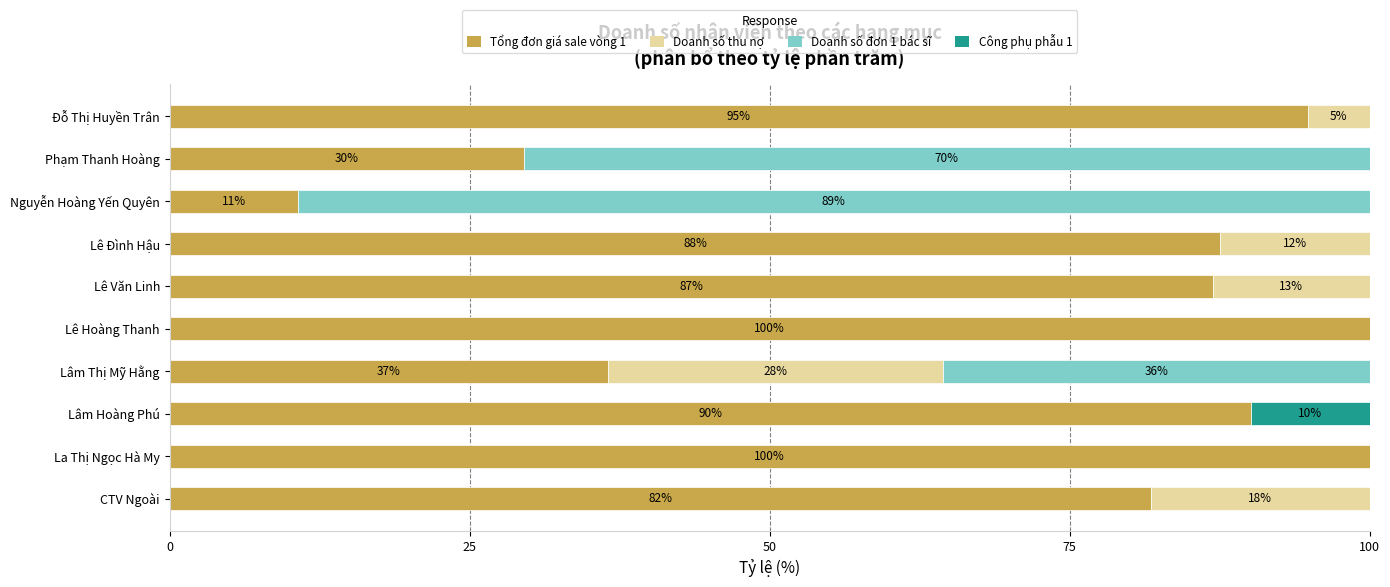

The value of Tổng đơn giá sale vòng 1 at Lê Văn Linh is 135.7. True or false?

False